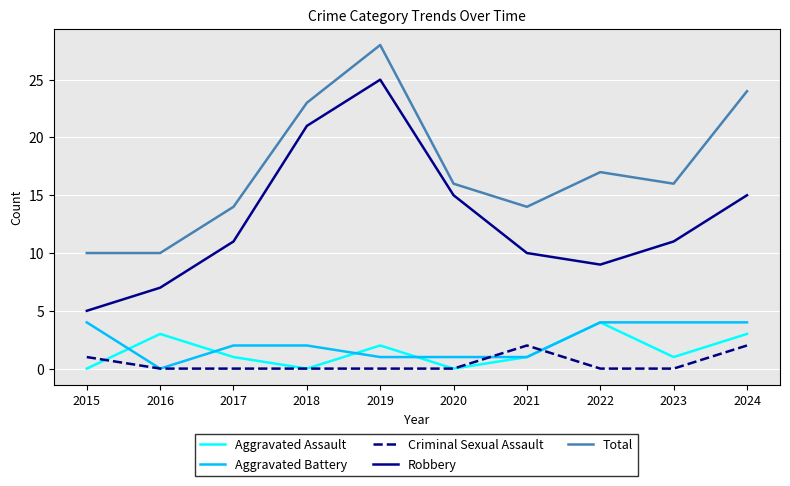

Is this an area chart (filled region under the line)?

No